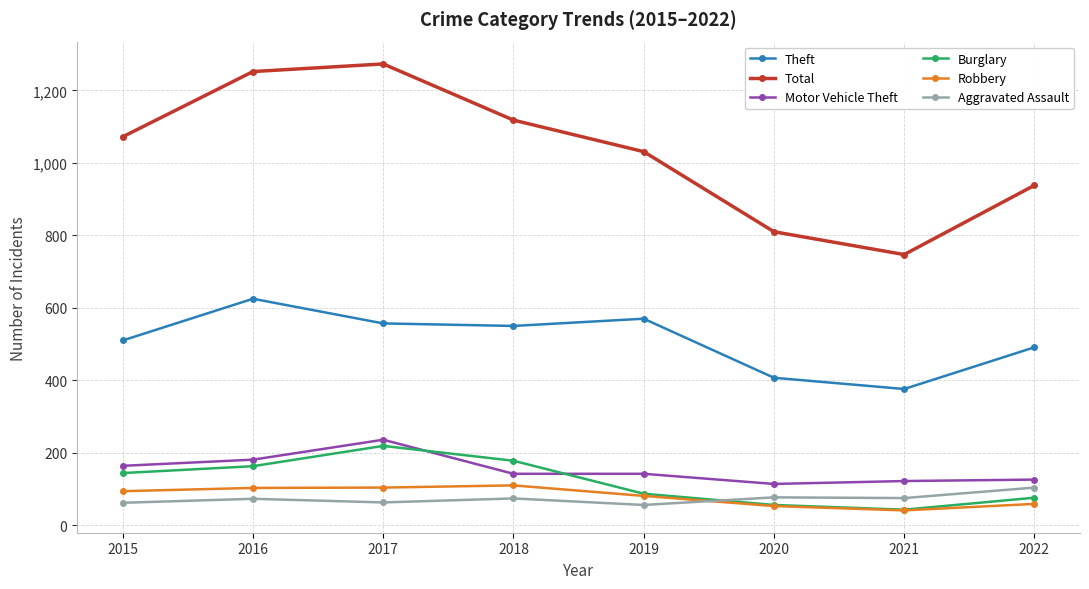

The value of Motor Vehicle Theft at 2015 is 283. True or false?

False